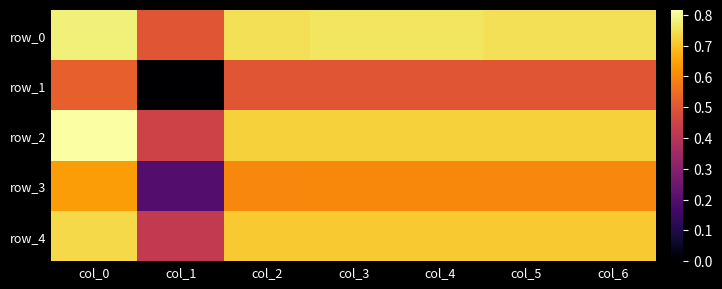

Which series changed the most between col_0 and col_1?

row_1